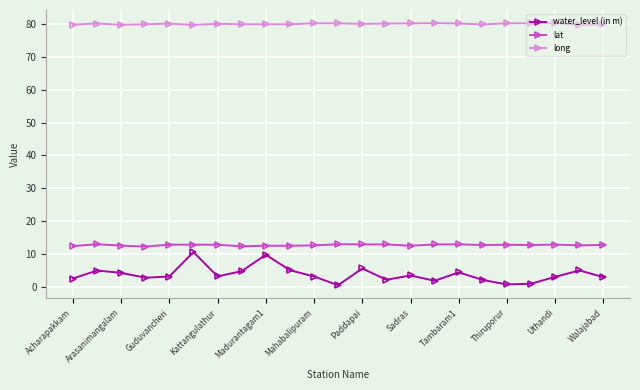

Does the chart display data point markers on the line(s)?

Yes